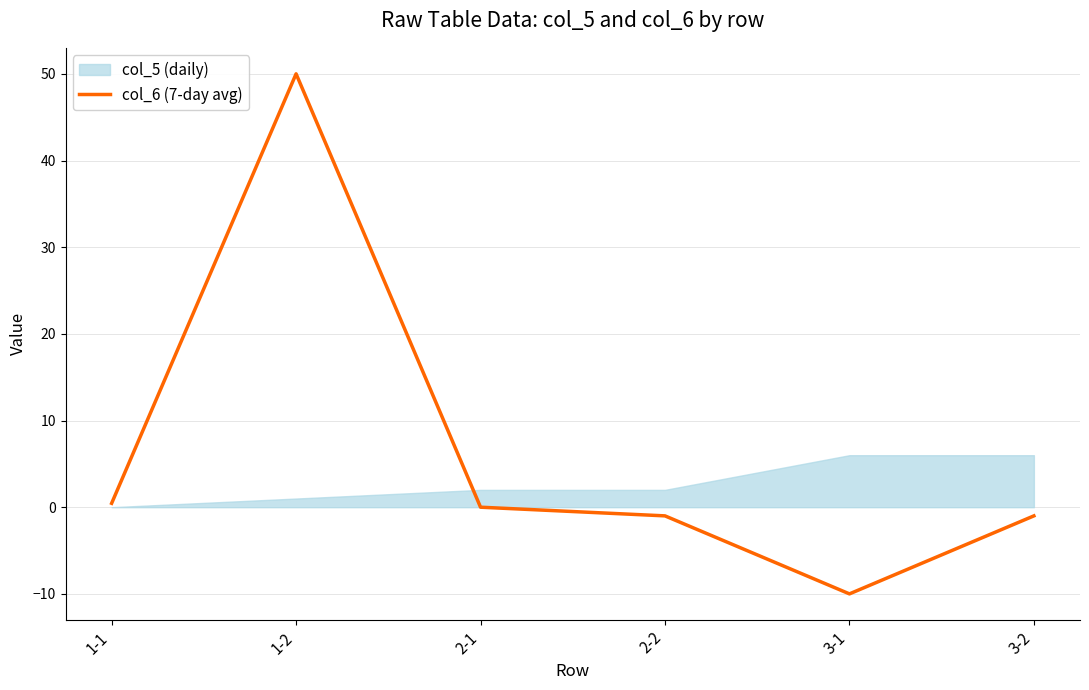

At which category does the chart reach its peak across all series?

1-2